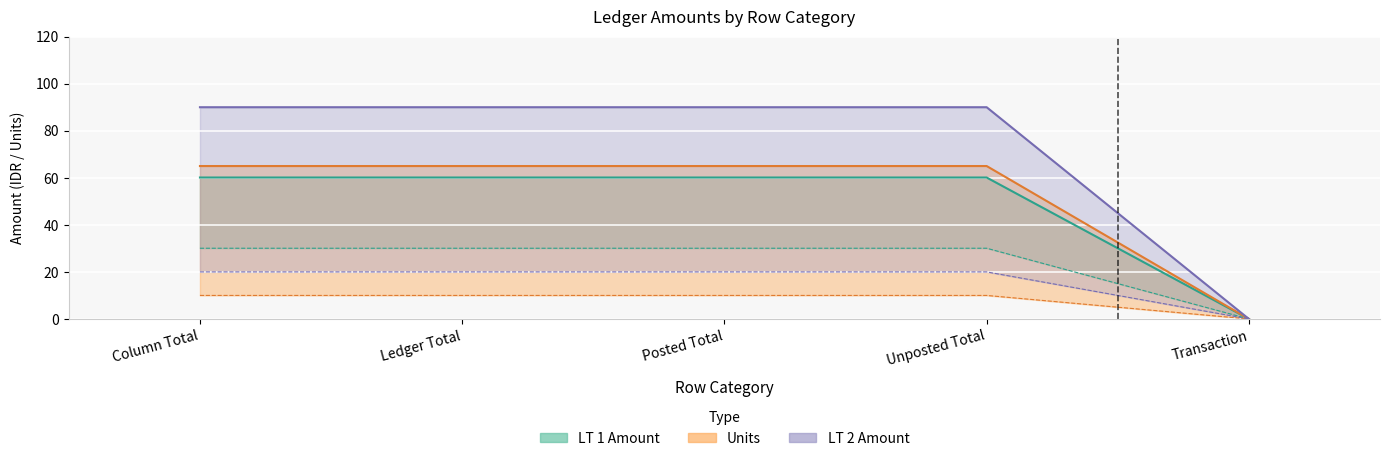

True or false: Units and LT 1 Amount cross at least once.

False